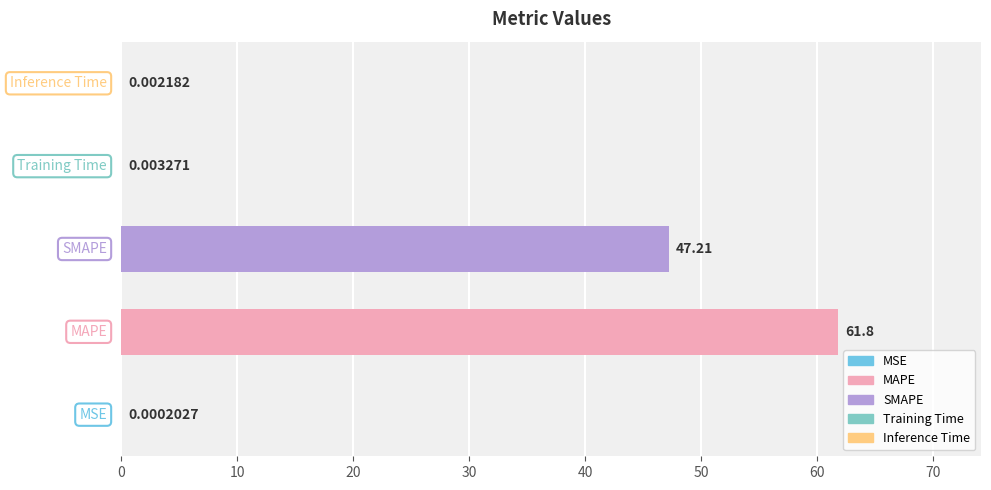

What is the sum of all values?

109.0